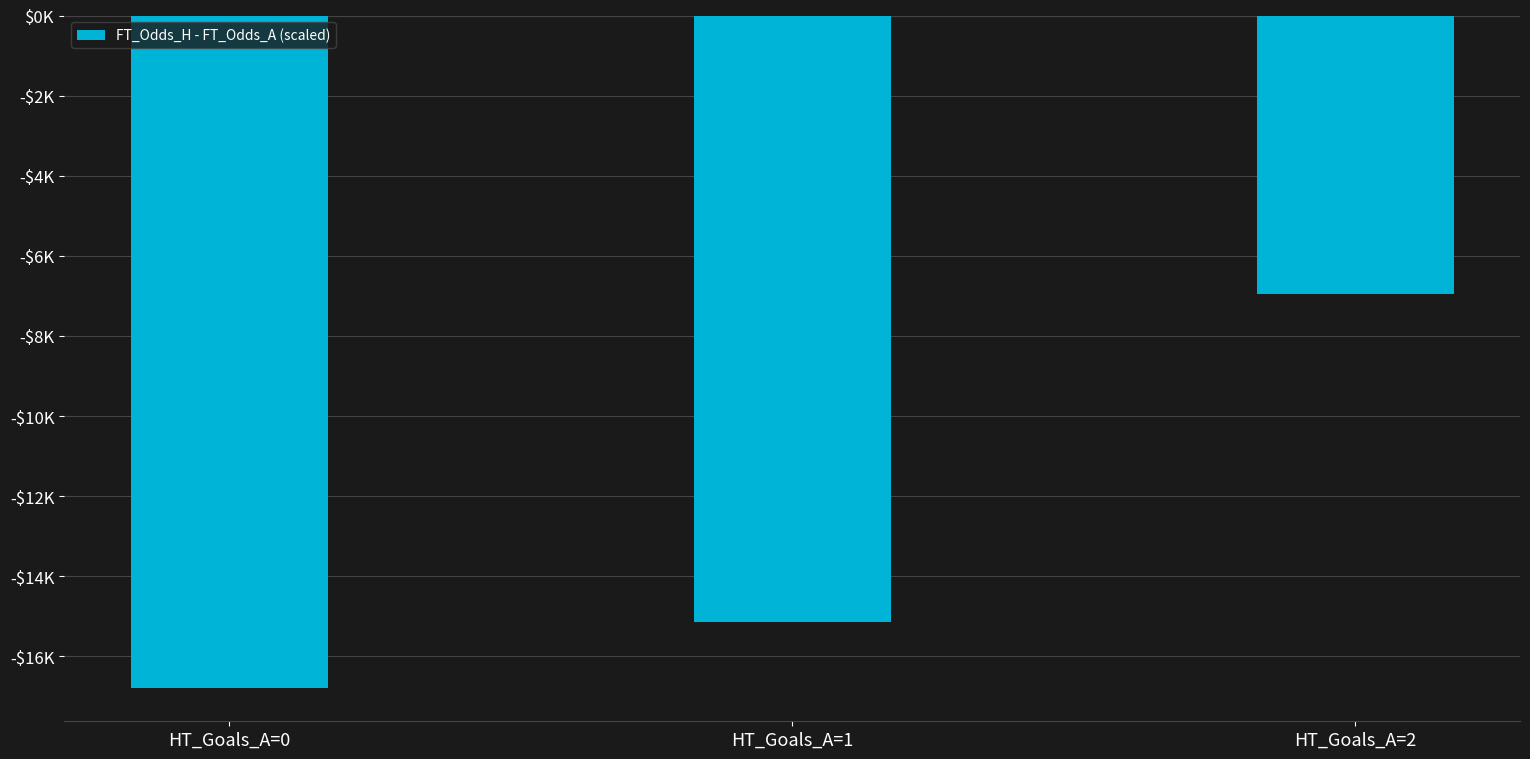

List the labels in order of value, largest first.

HT_Goals_A=2, HT_Goals_A=1, HT_Goals_A=0